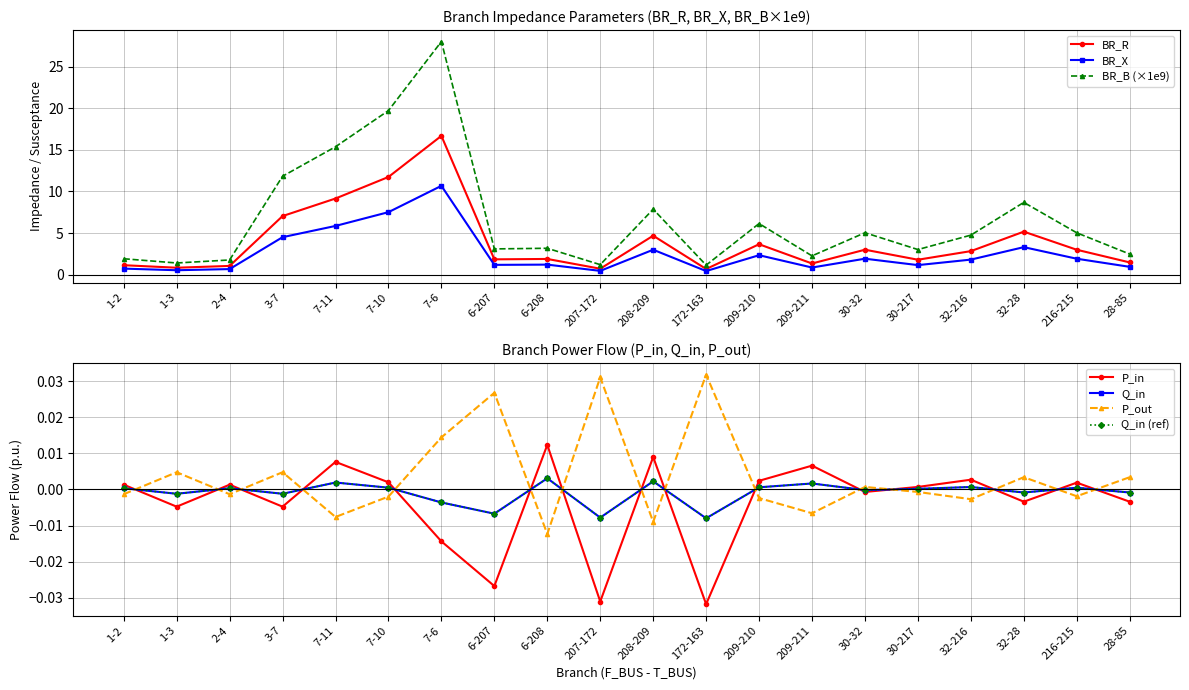

True or false: Q_in has more than 1 interior local peaks.

True